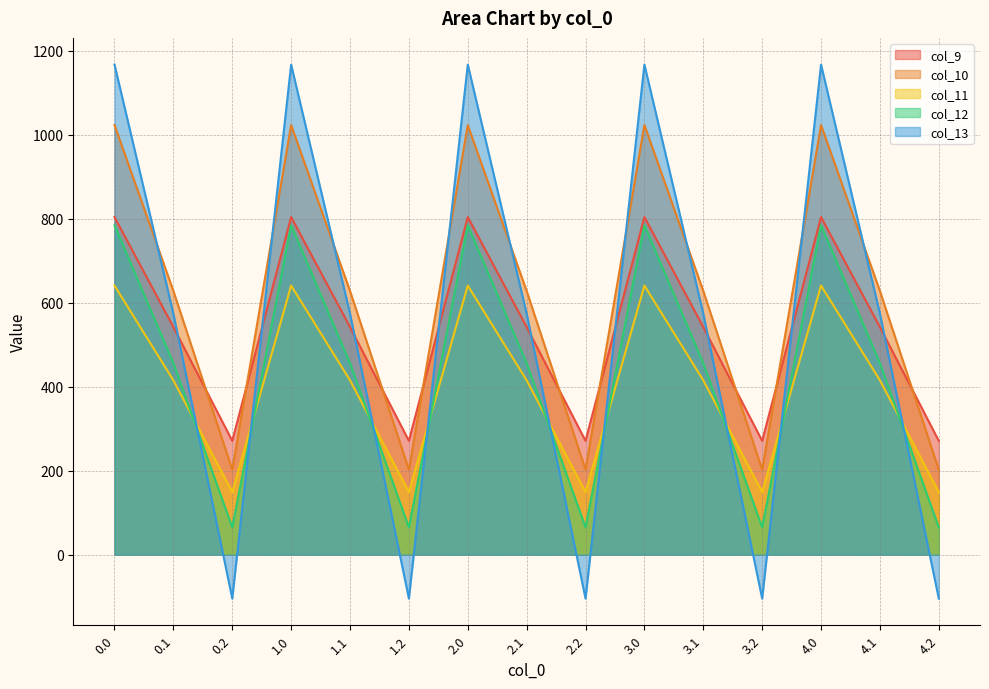

Between 0.2 and 4.1, which series saw the biggest shift?

col_13